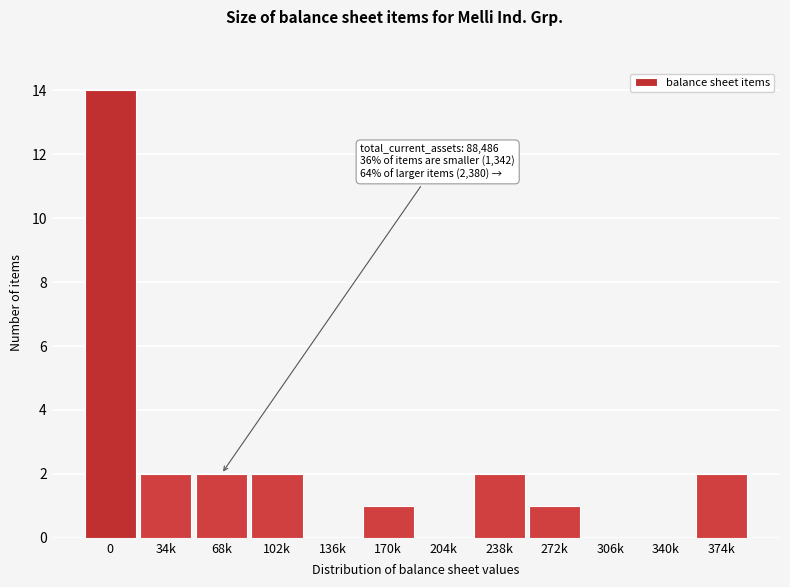

Reading left to right, extract all data points from this chart.

0=14	34k=2	68k=2	102k=2	136k=0	170k=1	204k=0	238k=2	272k=1	306k=0	340k=0	374k=2